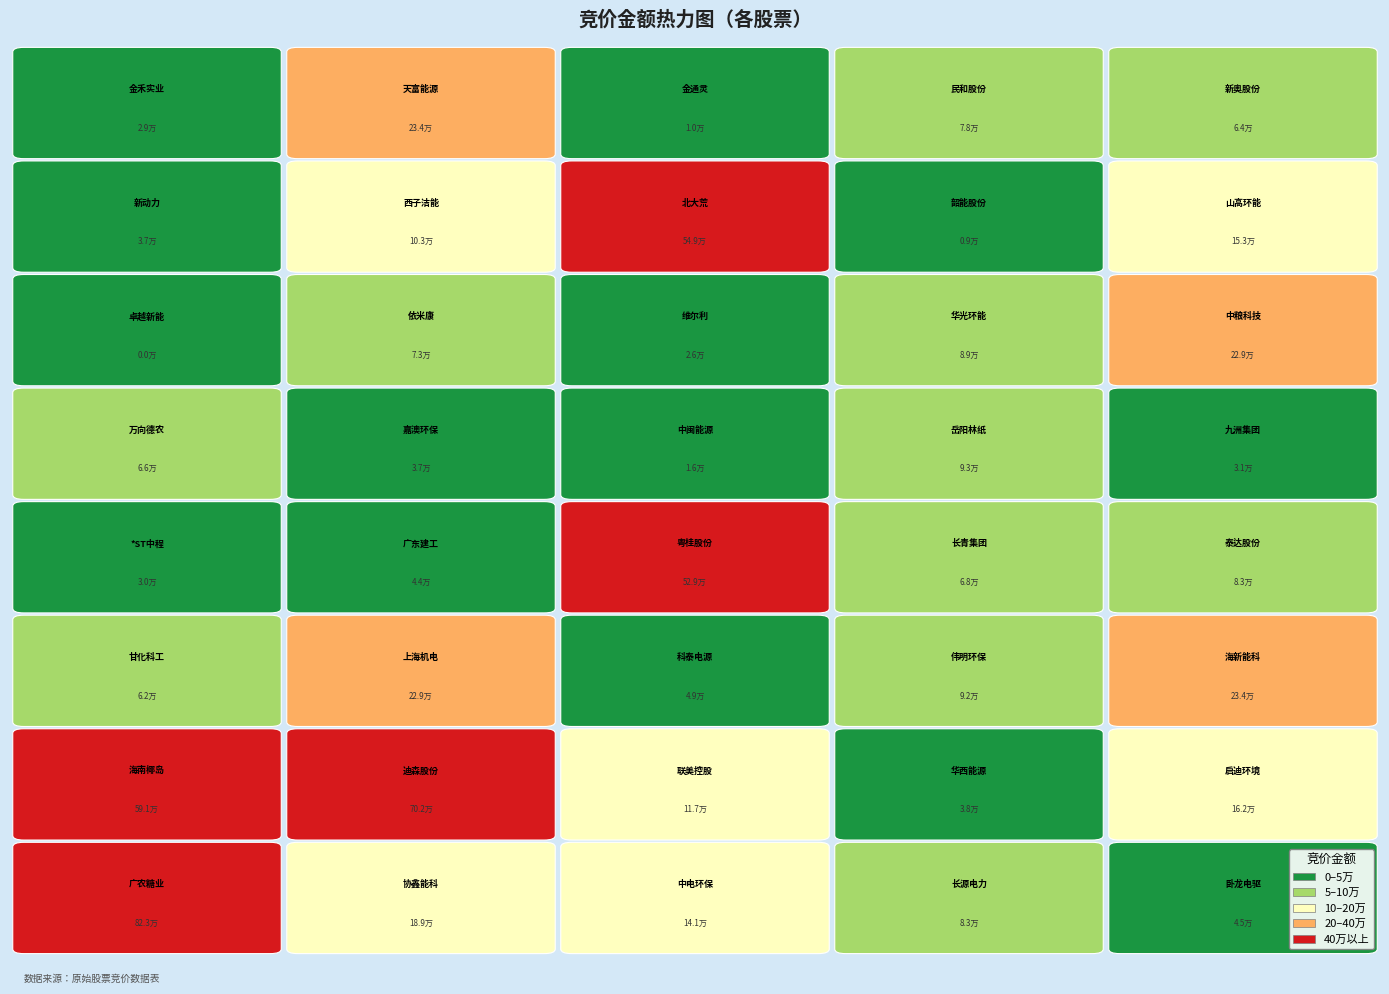

What is the ratio of the value at 科泰电源 to the value at 金禾实业?

1.7